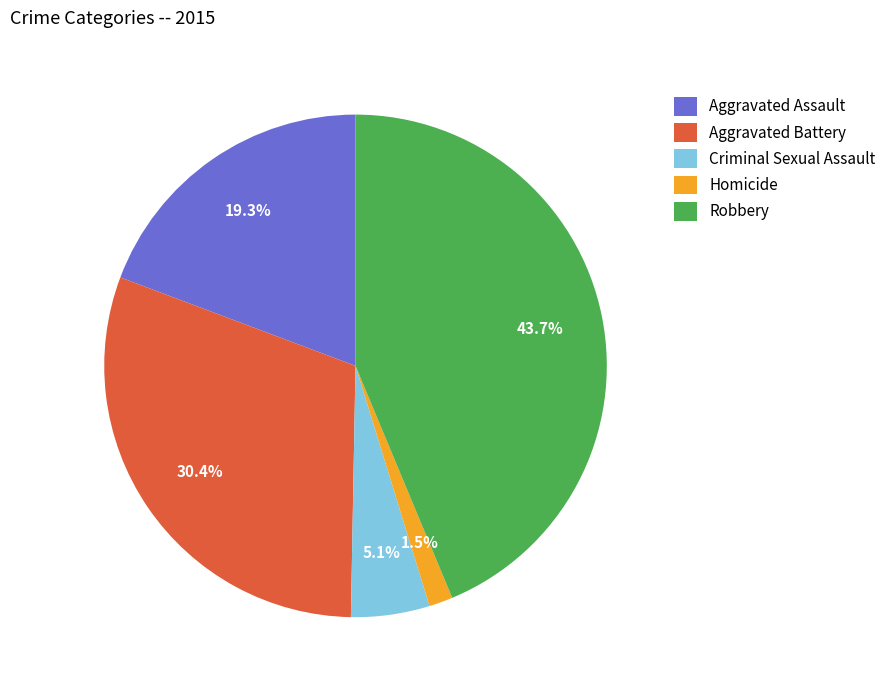

Is the sum of Criminal Sexual Assault and Aggravated Battery greater than half?

No